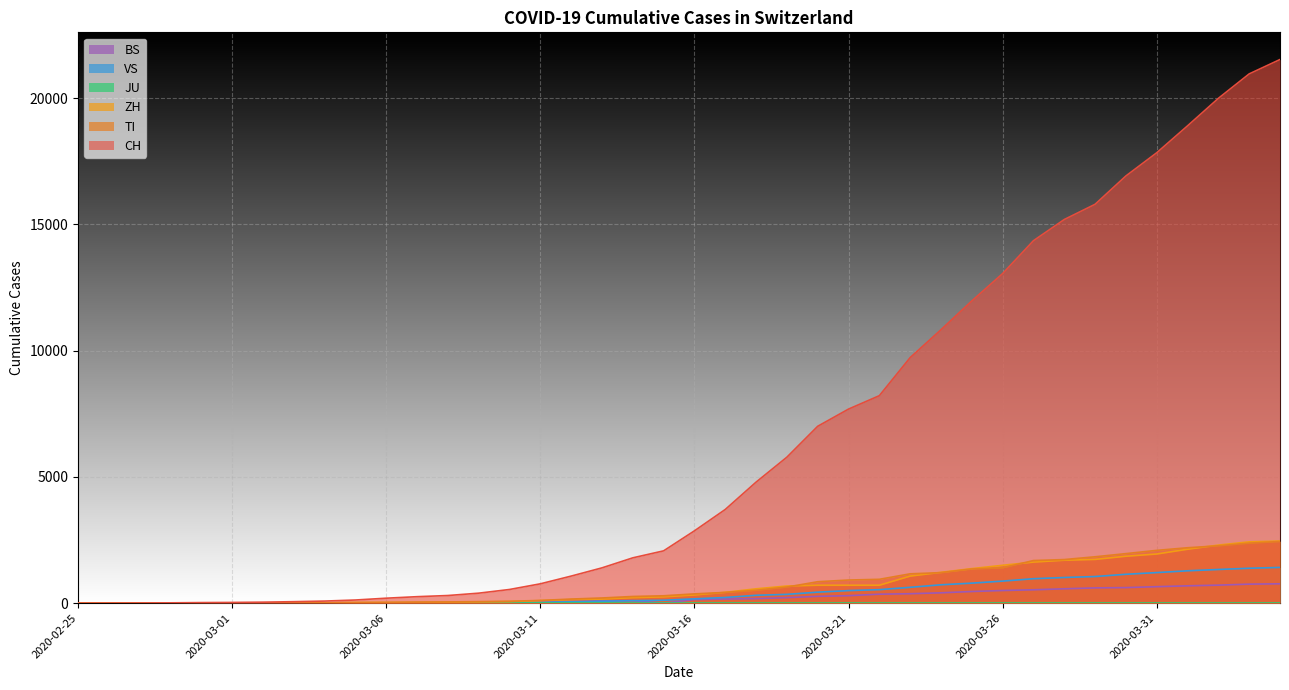

The value of BS at 2020-04-04 is 389. True or false?

False